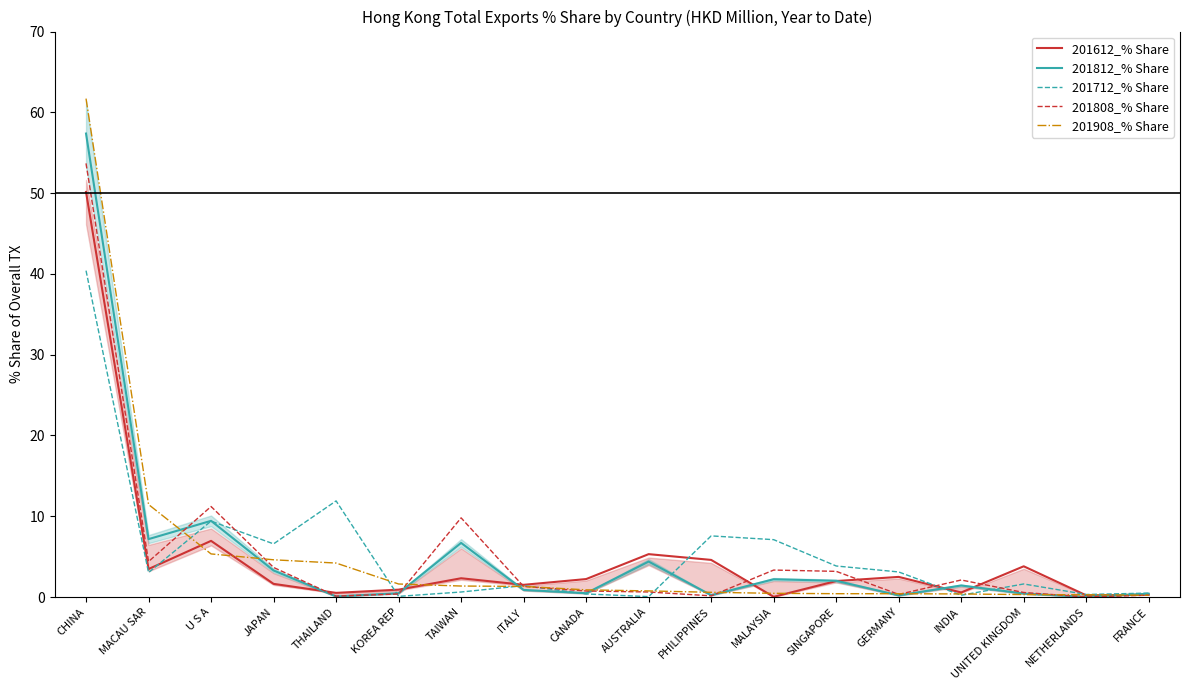

What is the label of the 16th point from the right?

U S A